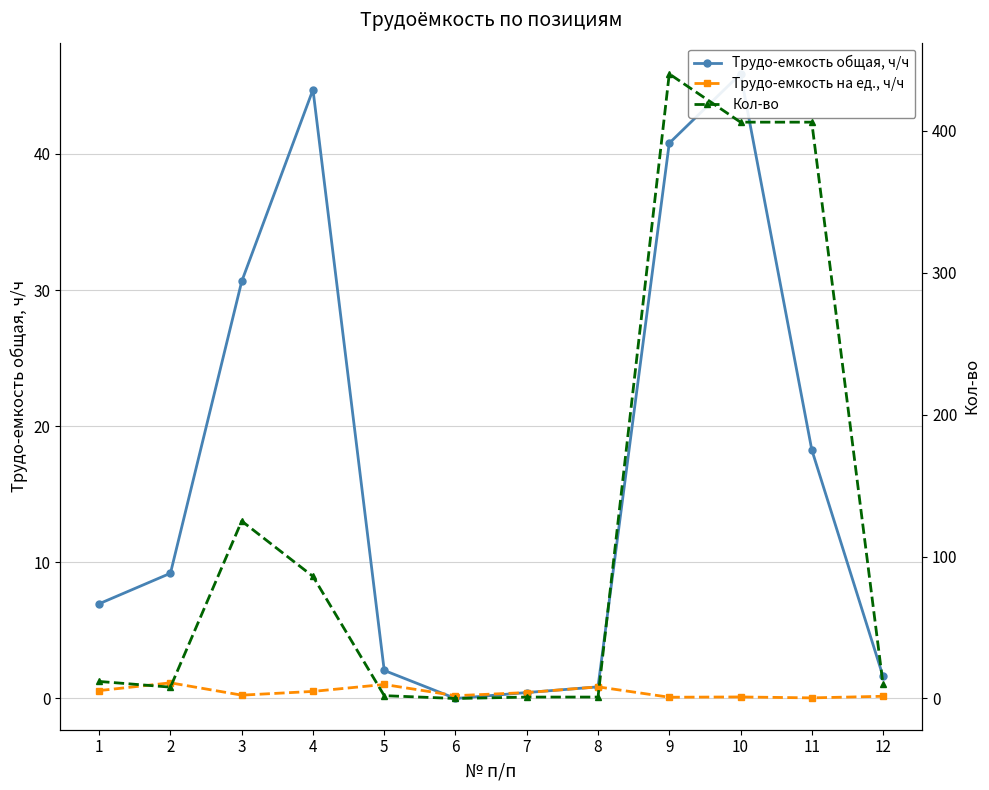

Between 4 and 12, which series saw the biggest shift?

Кол-во